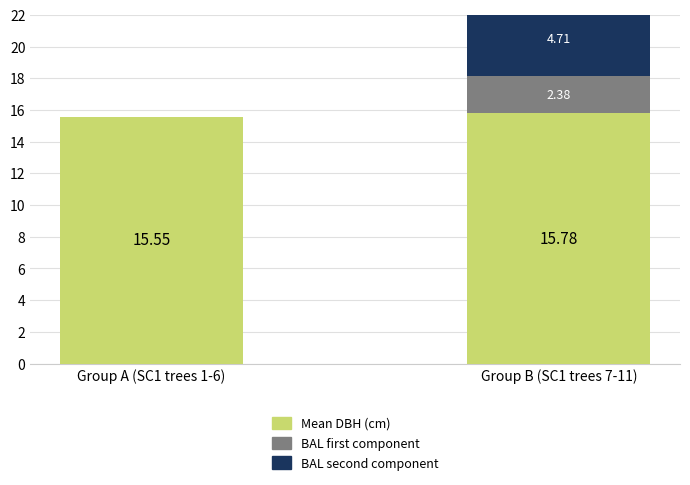

Which has a higher value, Group A (SC1 trees 1-6) or Group B (SC1 trees 7-11)?

Group B (SC1 trees 7-11)